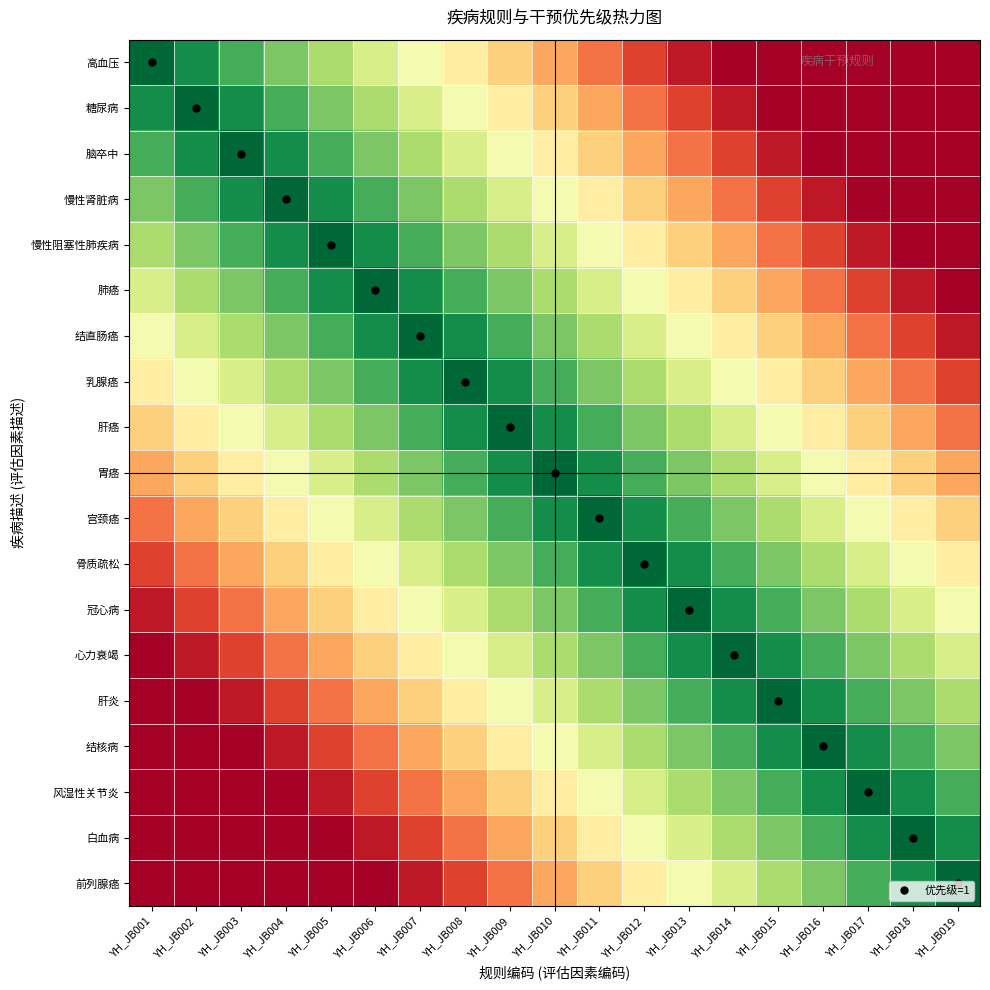

At which category is the sum across all series the highest?

YH_JB010